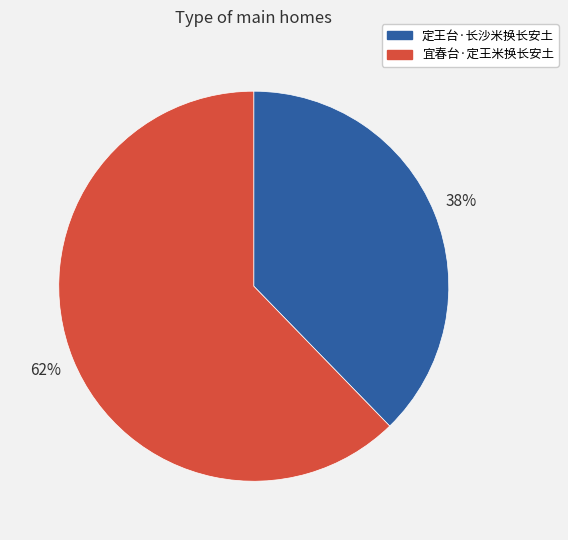

What percentage is the 宜春台·定王米换长安土 slice, to the nearest percent?

62%